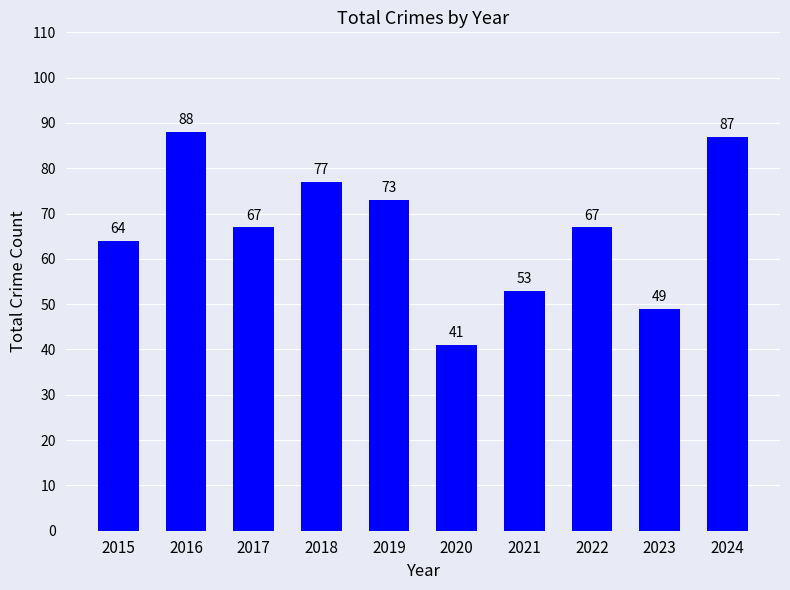

Reading right to left, list all the values displayed in this chart.

2024=87	2023=49	2022=67	2021=53	2020=41	2019=73	2018=77	2017=67	2016=88	2015=64